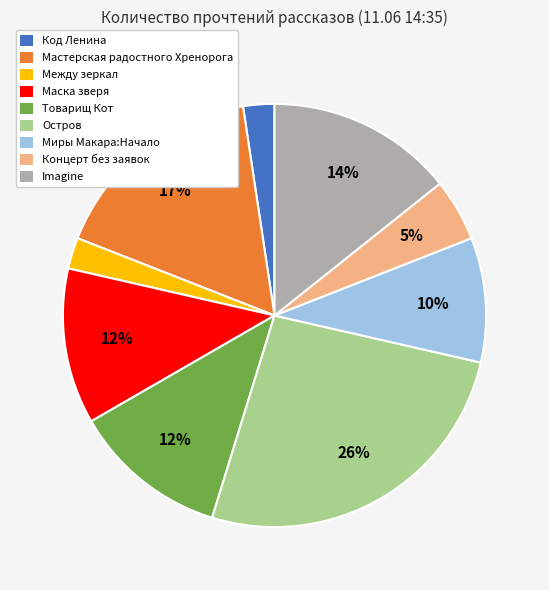

Combined, do Imagine and Маска зверя account for over 50%?

No